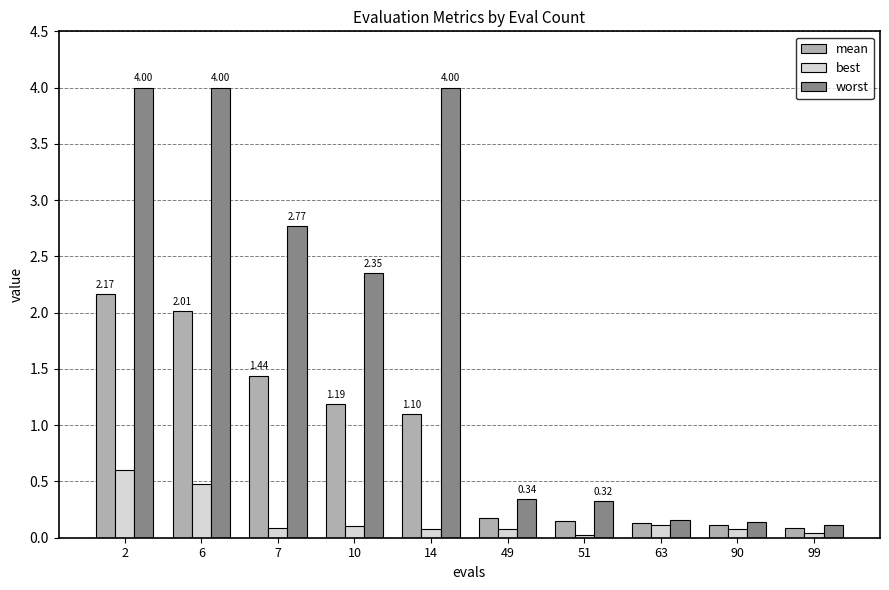

Rank the series at 2 from lowest to highest value.

best, mean, worst